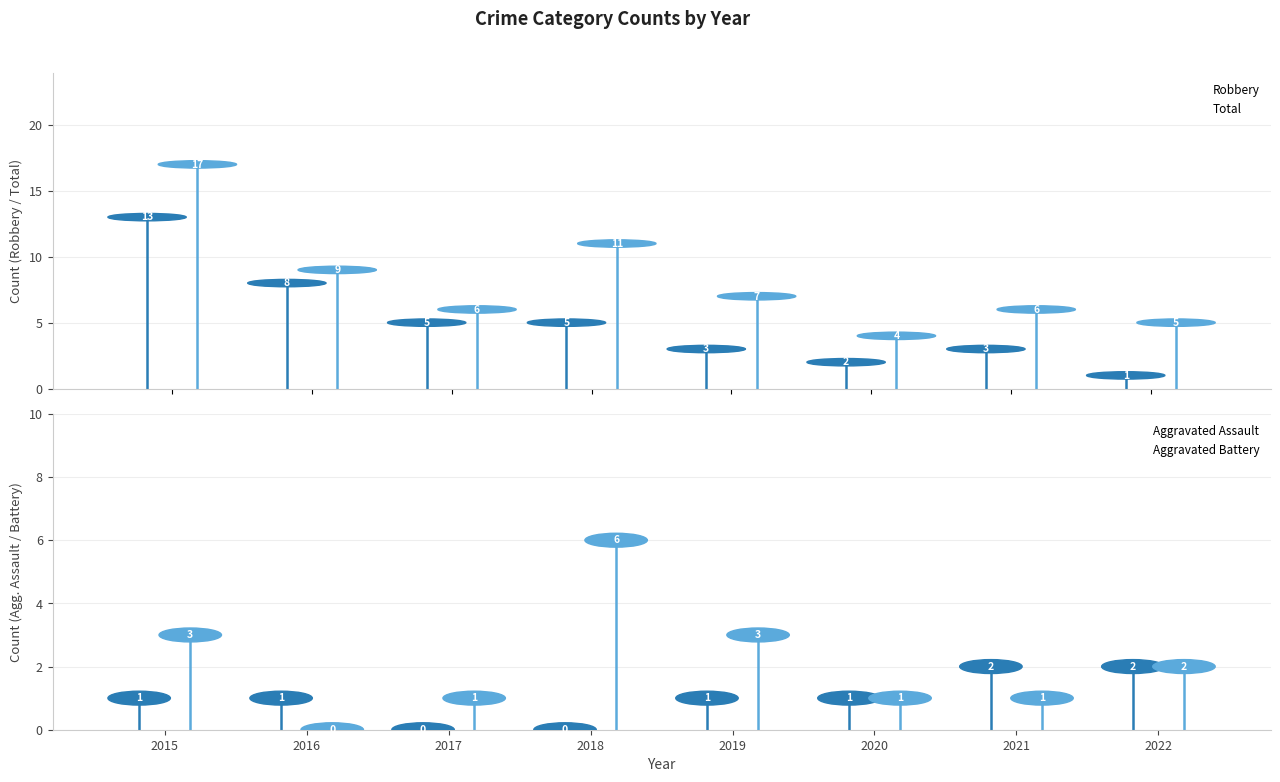

Which series contains the lowest Y value?

Aggravated Assault